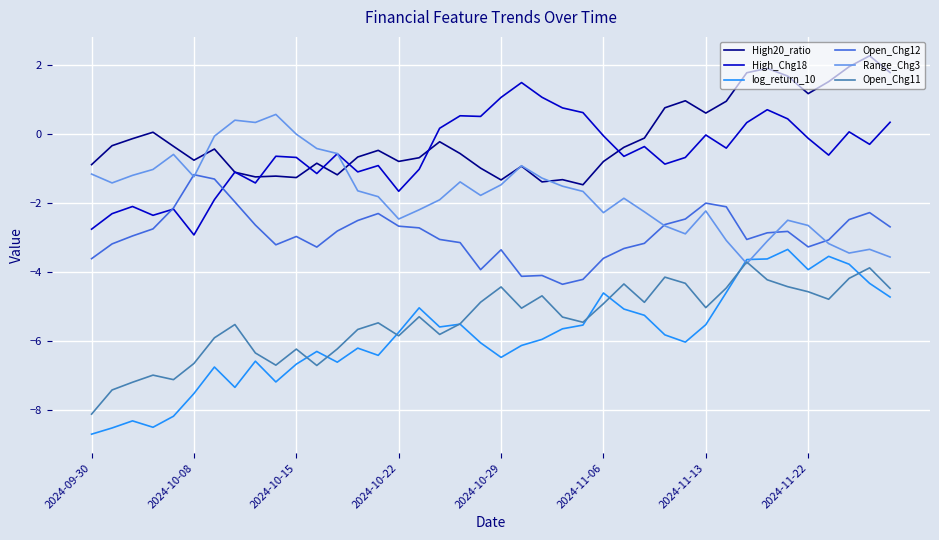

True or false: Open_Chg11 and Open_Chg12 intersect in this chart.

False